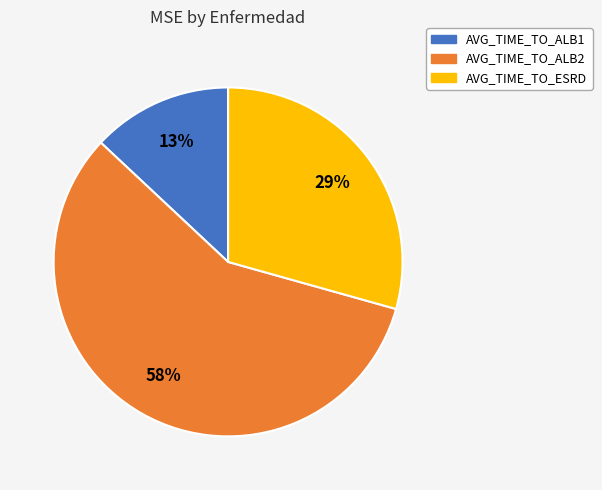

To the nearest percent, what is the difference between the largest and smallest slice percentages?

45%